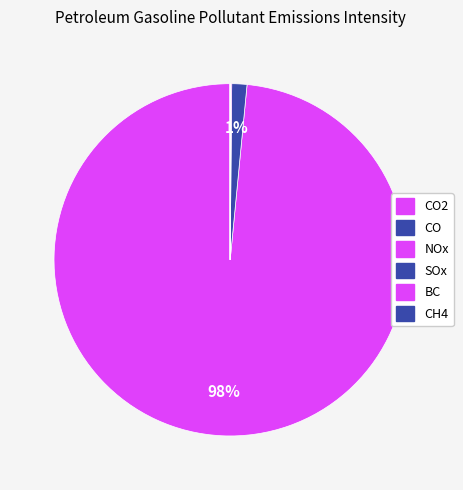

Which slice is the largest?

CO2